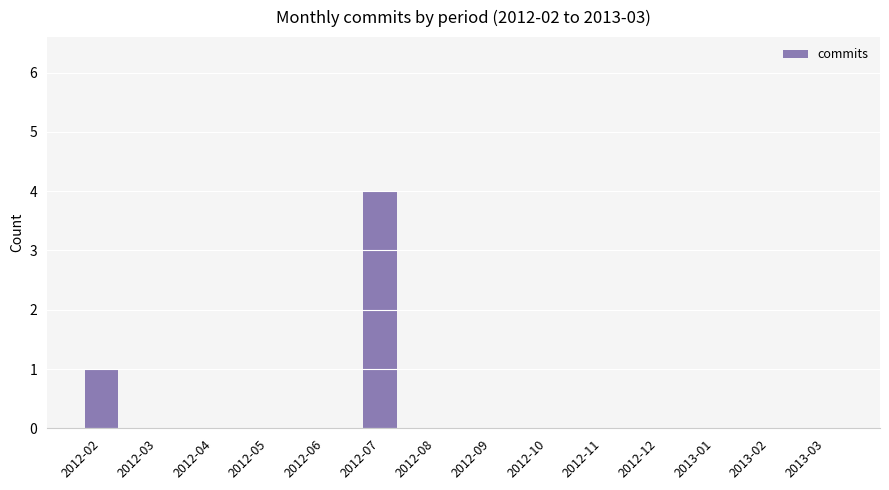

Is it true that the value at 2012-07 is 4?

True